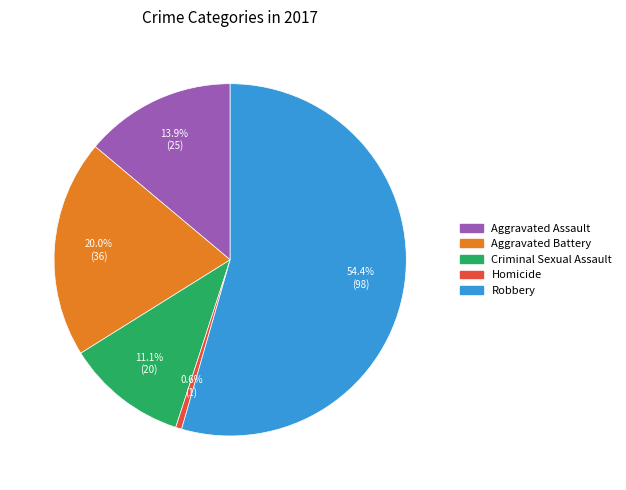

Which category accounts for the majority?

Robbery